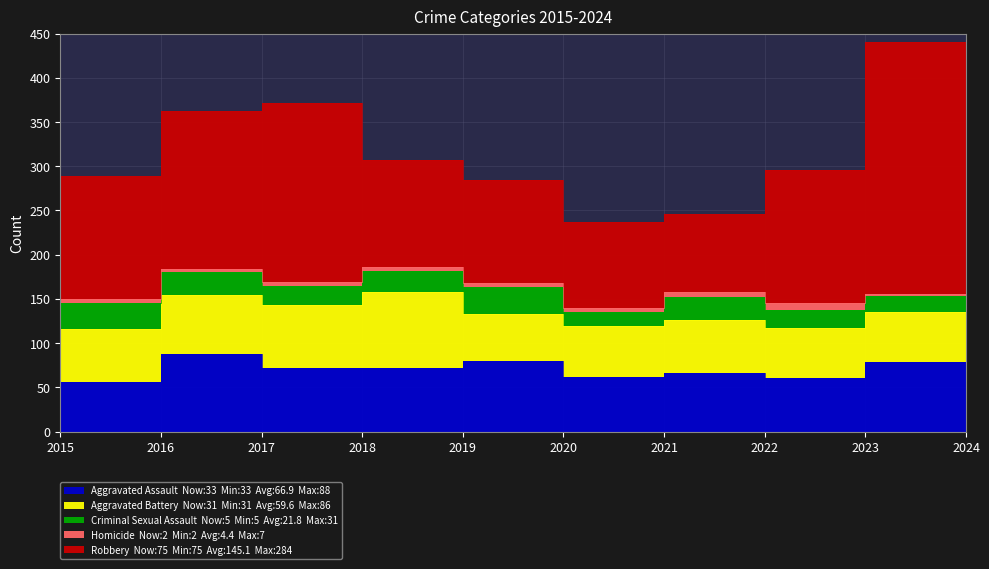

The value of Homicide at 2016 is 4. True or false?

True